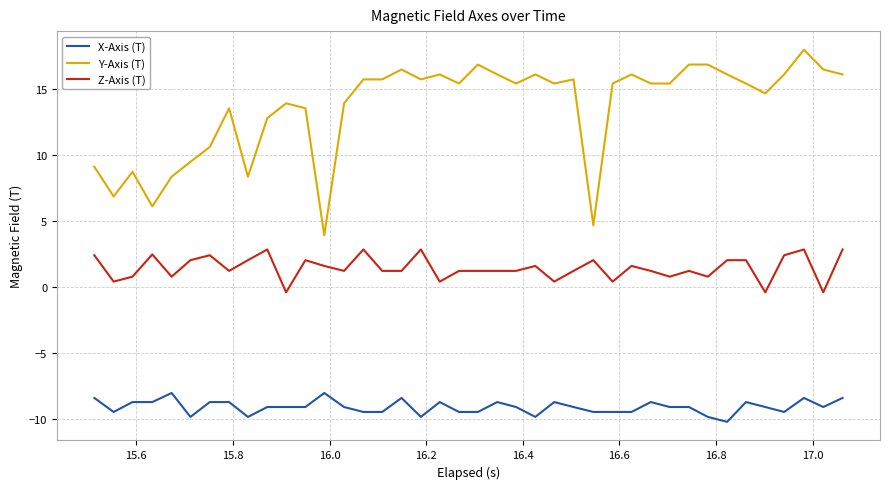

How many lines are shown in the chart?

3